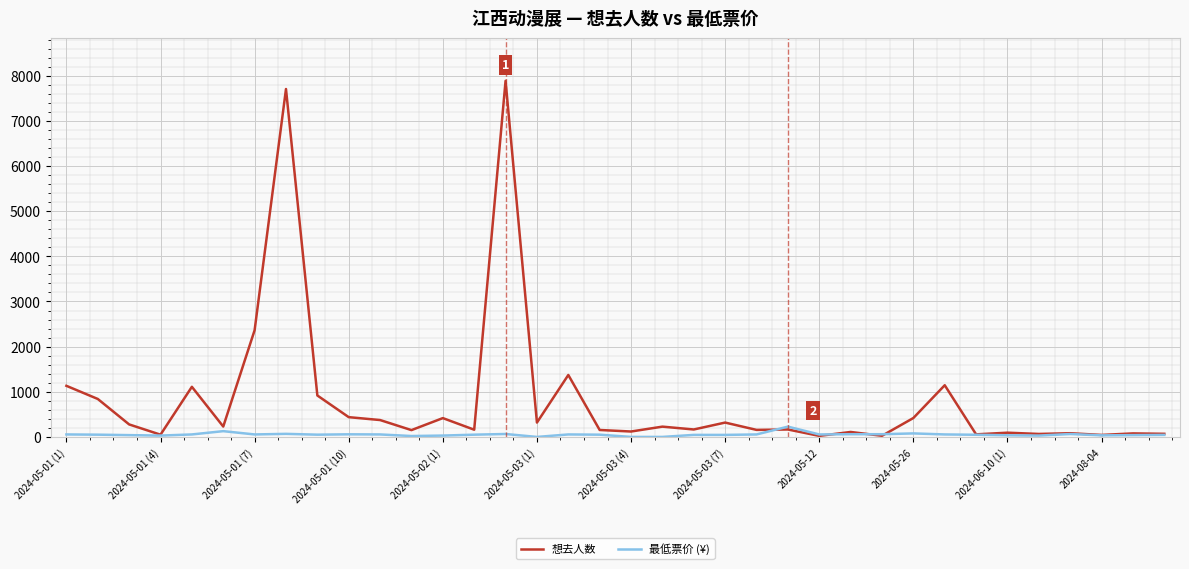

Which series has the widest spread of values?

想去人数